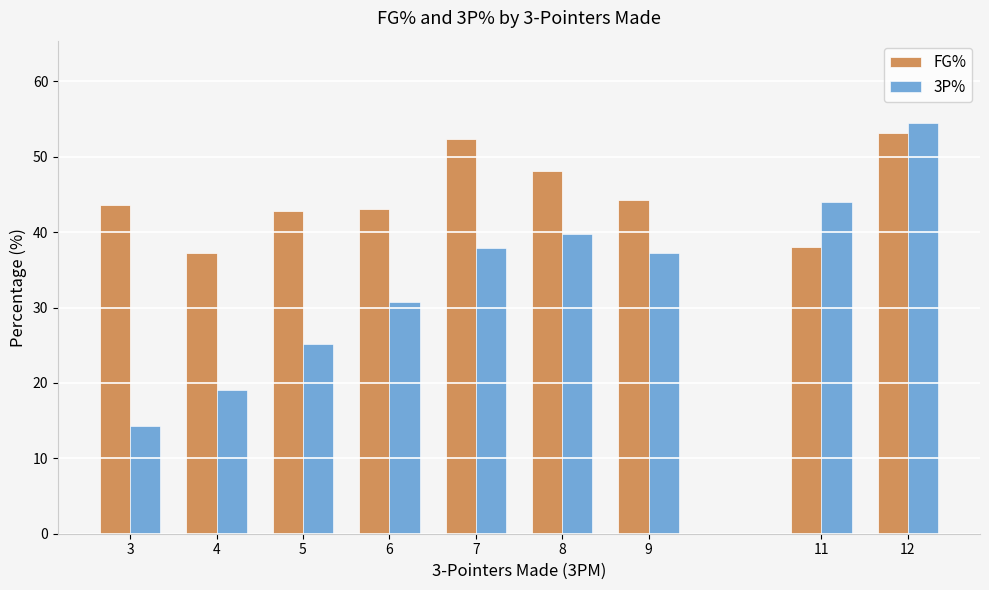

Are the bars horizontal?

No